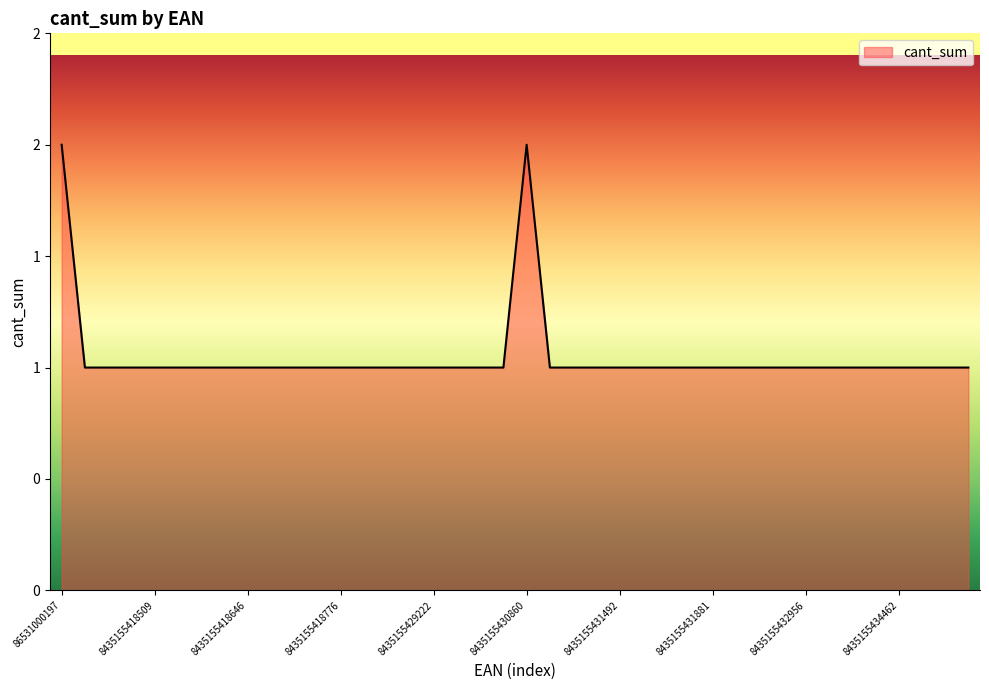

What is the value of the 24th point from the left?

1